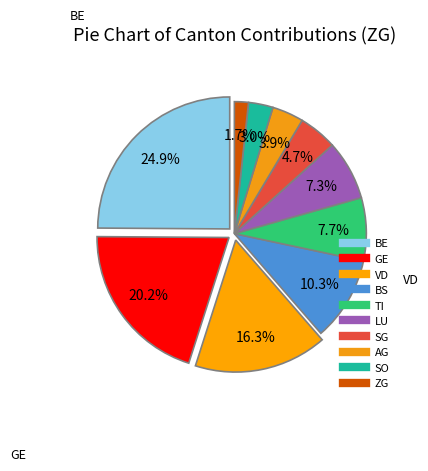

How many slices are in this pie chart?

10